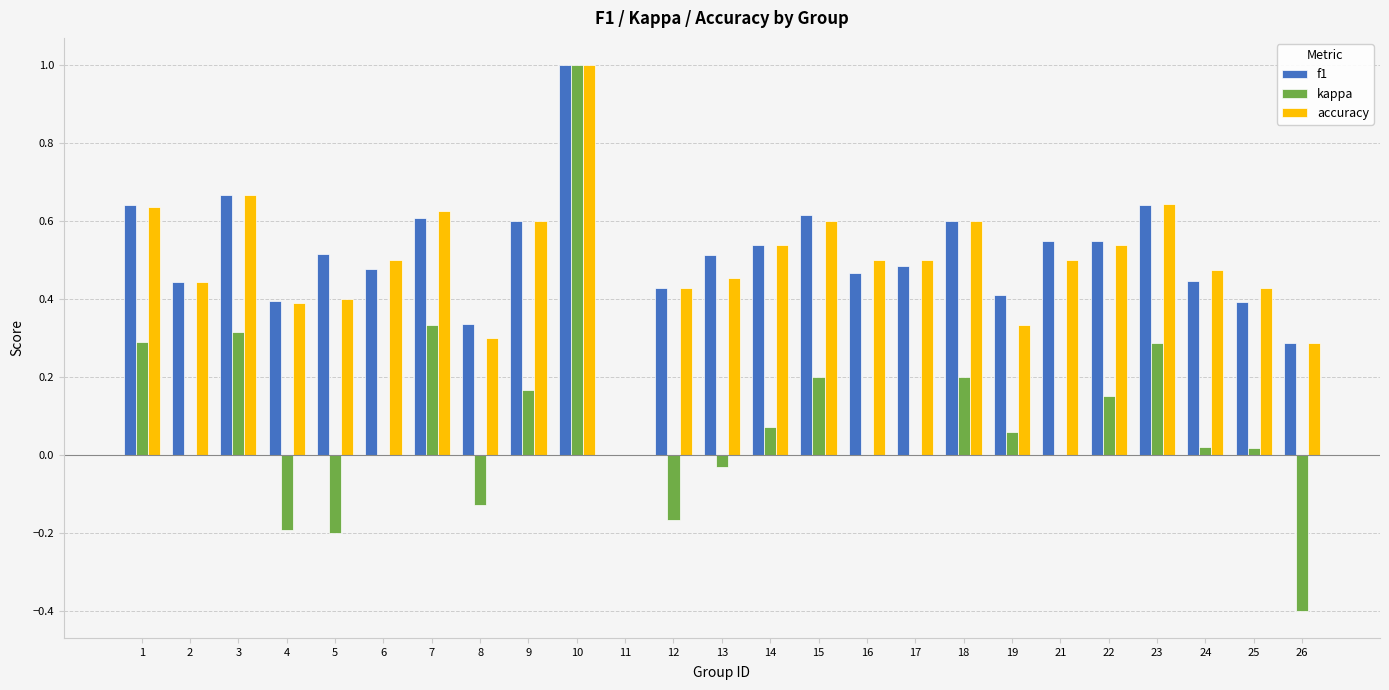

The value of f1 at 2 is 0.7. True or false?

False